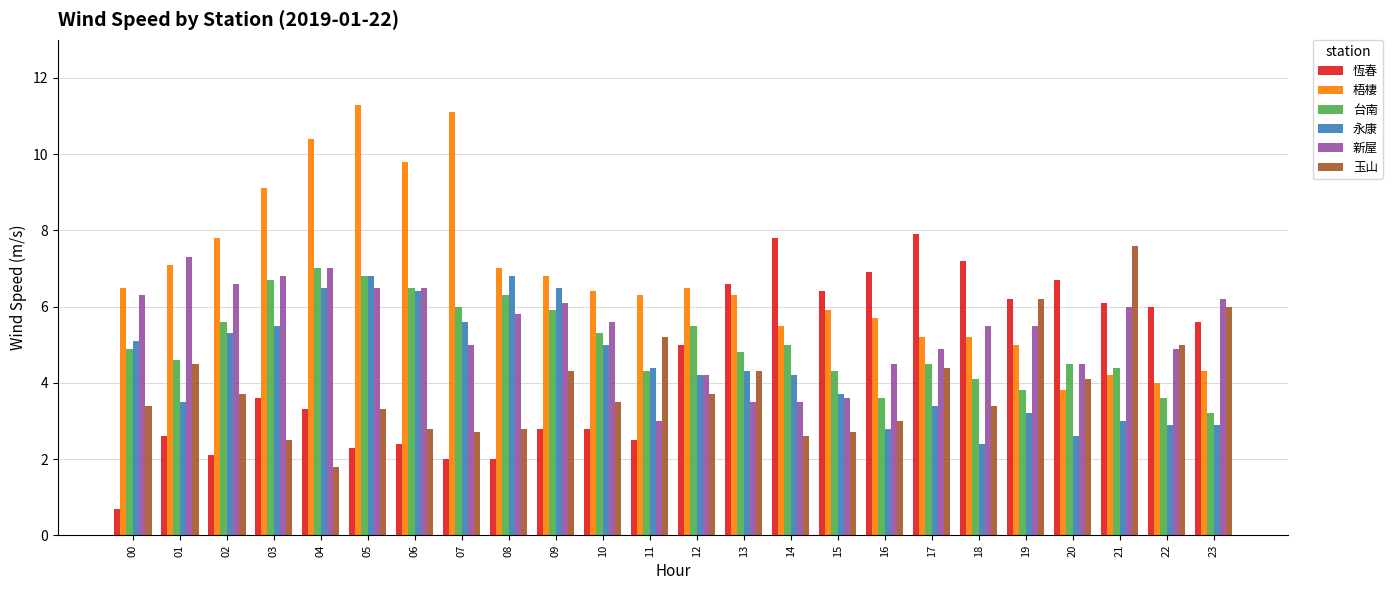

Which series has the widest spread of values?

梧棲